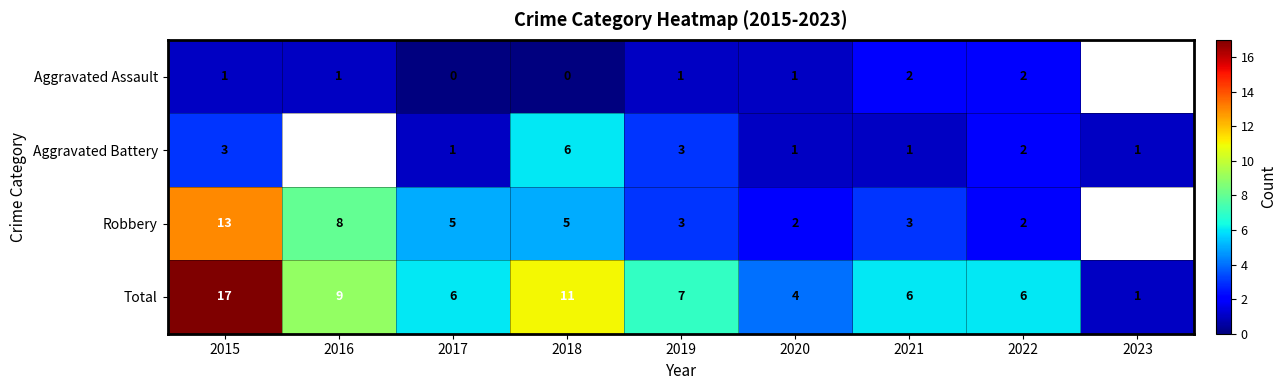

Rank the series at 2015 from highest to lowest value.

Total, Robbery, Aggravated Battery, Aggravated Assault